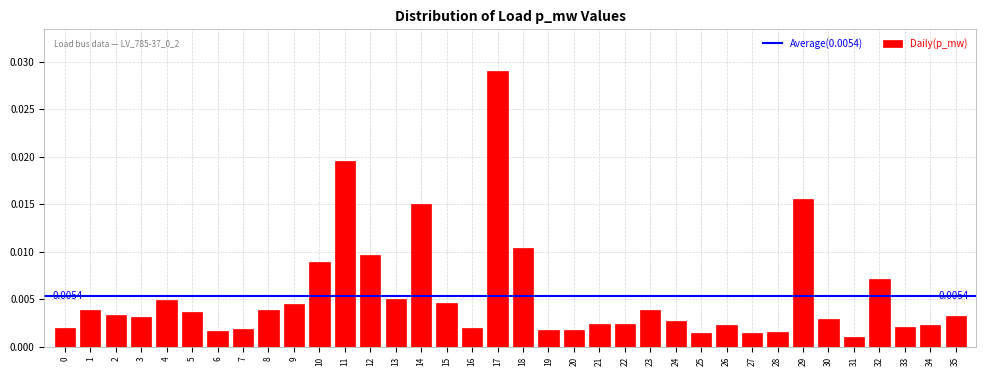

Between 8 and 17, which is larger?

17